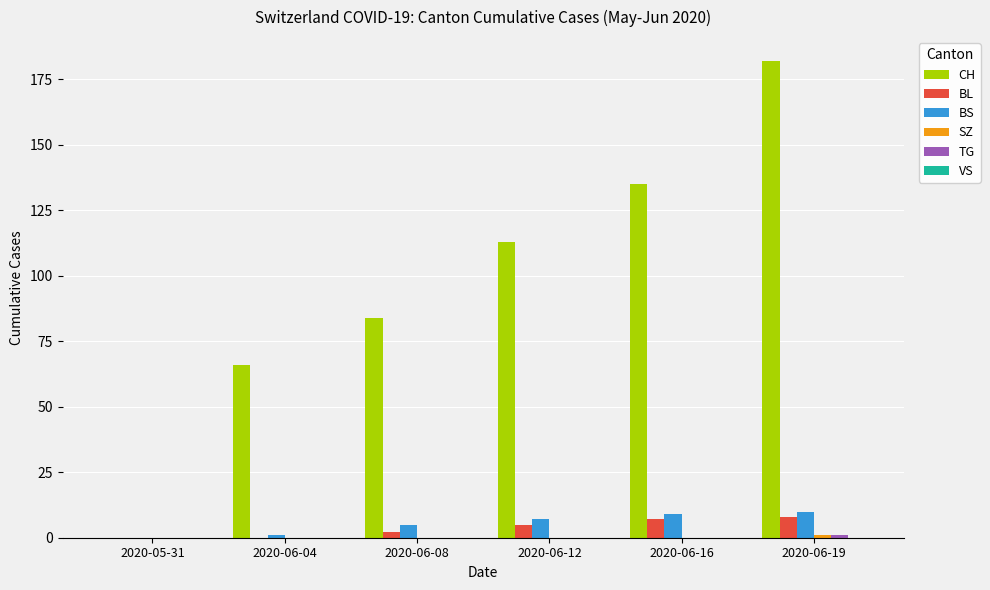

Count the number of data series in this chart.

5